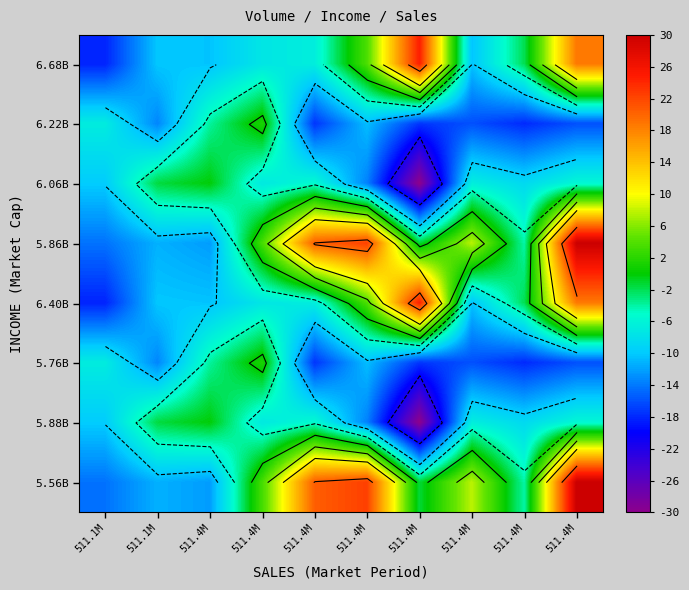

What is the difference between the maximum and minimum values in the 6.06B series?

29.9